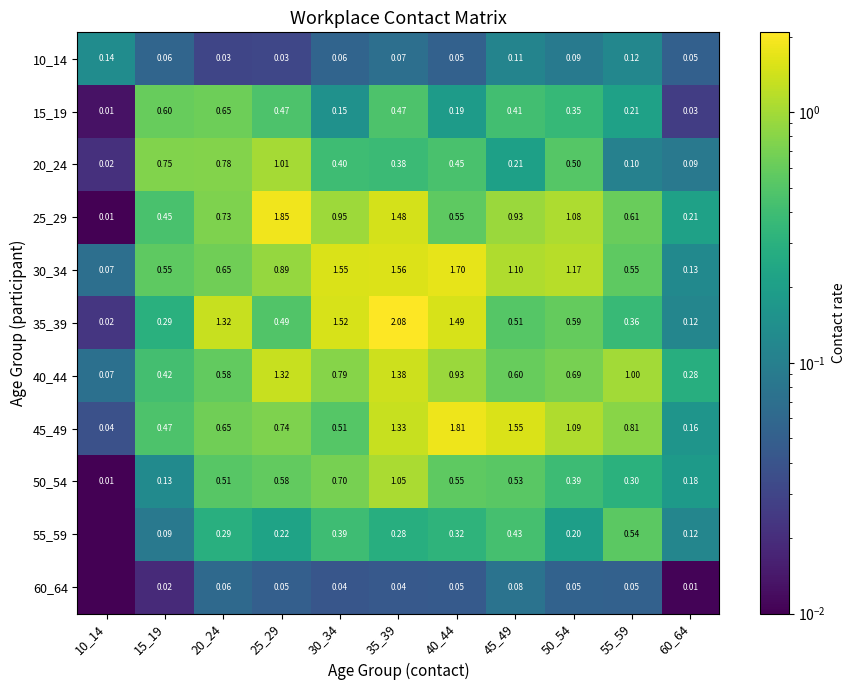

Rank the categories by 35_39 value from lowest to highest.

10_14, 60_64, 15_19, 55_59, 25_29, 45_49, 50_54, 20_24, 40_44, 30_34, 35_39